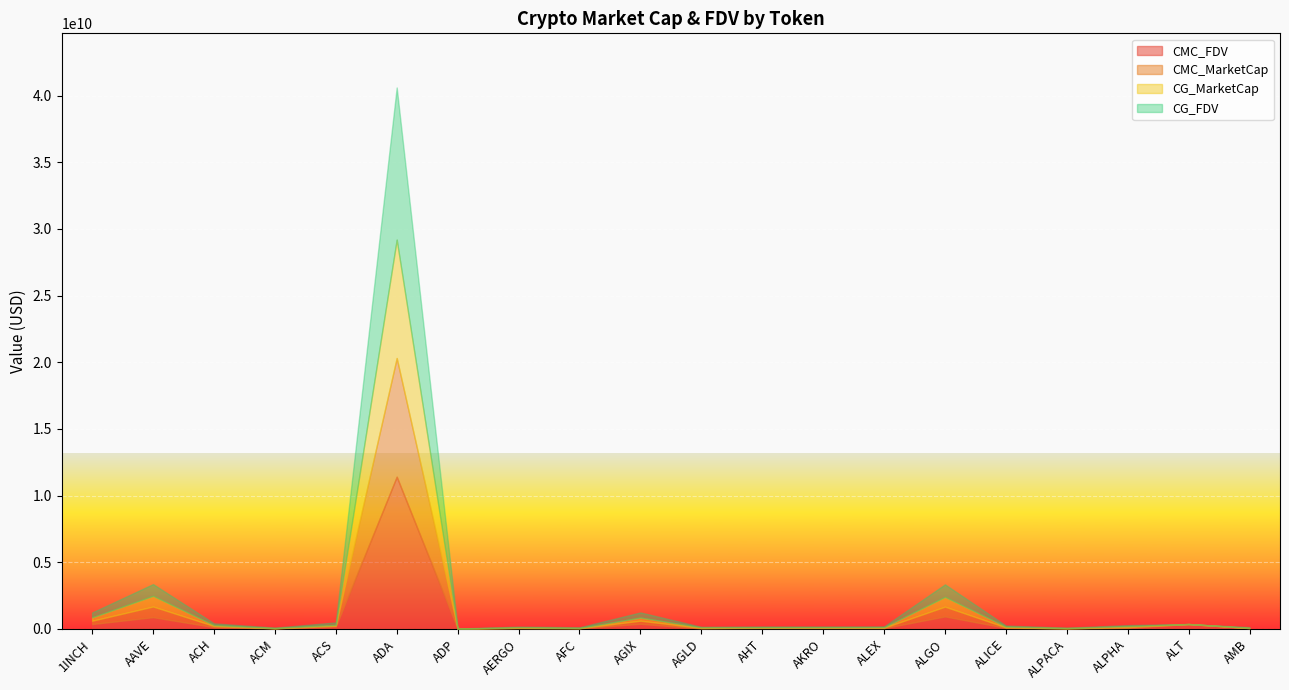

At which label does CMC_FDV reach its peak?

ADA